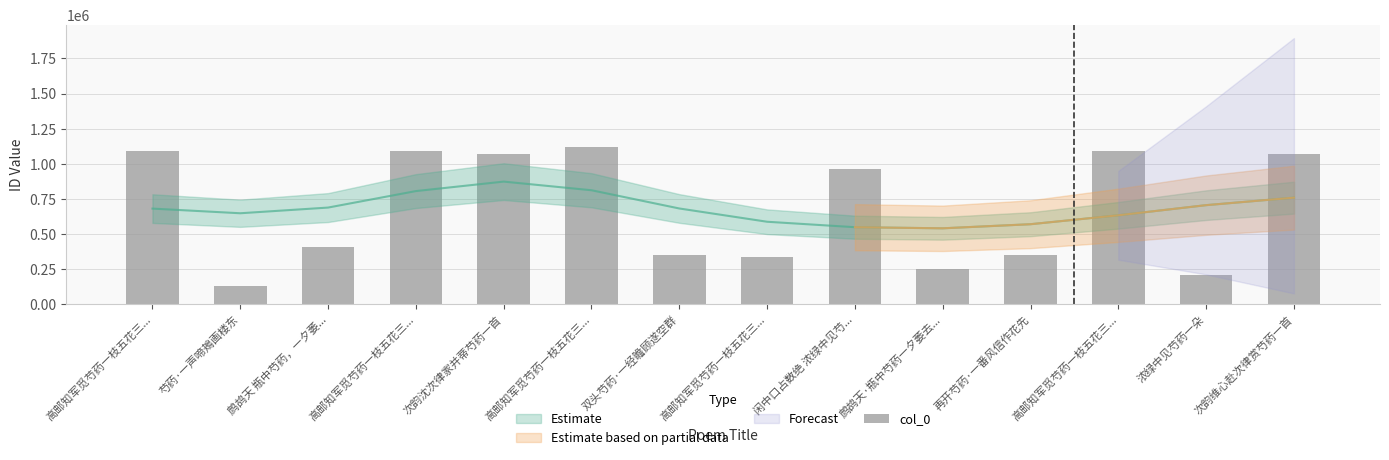

Rank the categories by value from highest to lowest.

高邮知军觅芍药一枝五花三..., 高邮知军觅芍药一枝五花三..., 高邮知军觅芍药一枝五花三..., 高邮知军觅芍药一枝五花三..., 次韵沈次律家并蒂芍药一首, 次韵维心赴次律赏芍药一首, 闲中口占数绝 浓绿中见芍..., 鹧鸪天 瓶中芍药，一夕萎..., 双头芍药·一经瞻顾遂空群, 再开芍药·一番风信作花先, 高邮知军觅芍药一枝五花三..., 鹧鸪天·瓶中芍药一夕萎去..., 浓绿中见芍药一朵, 芍药·一声啼鴂画楼东